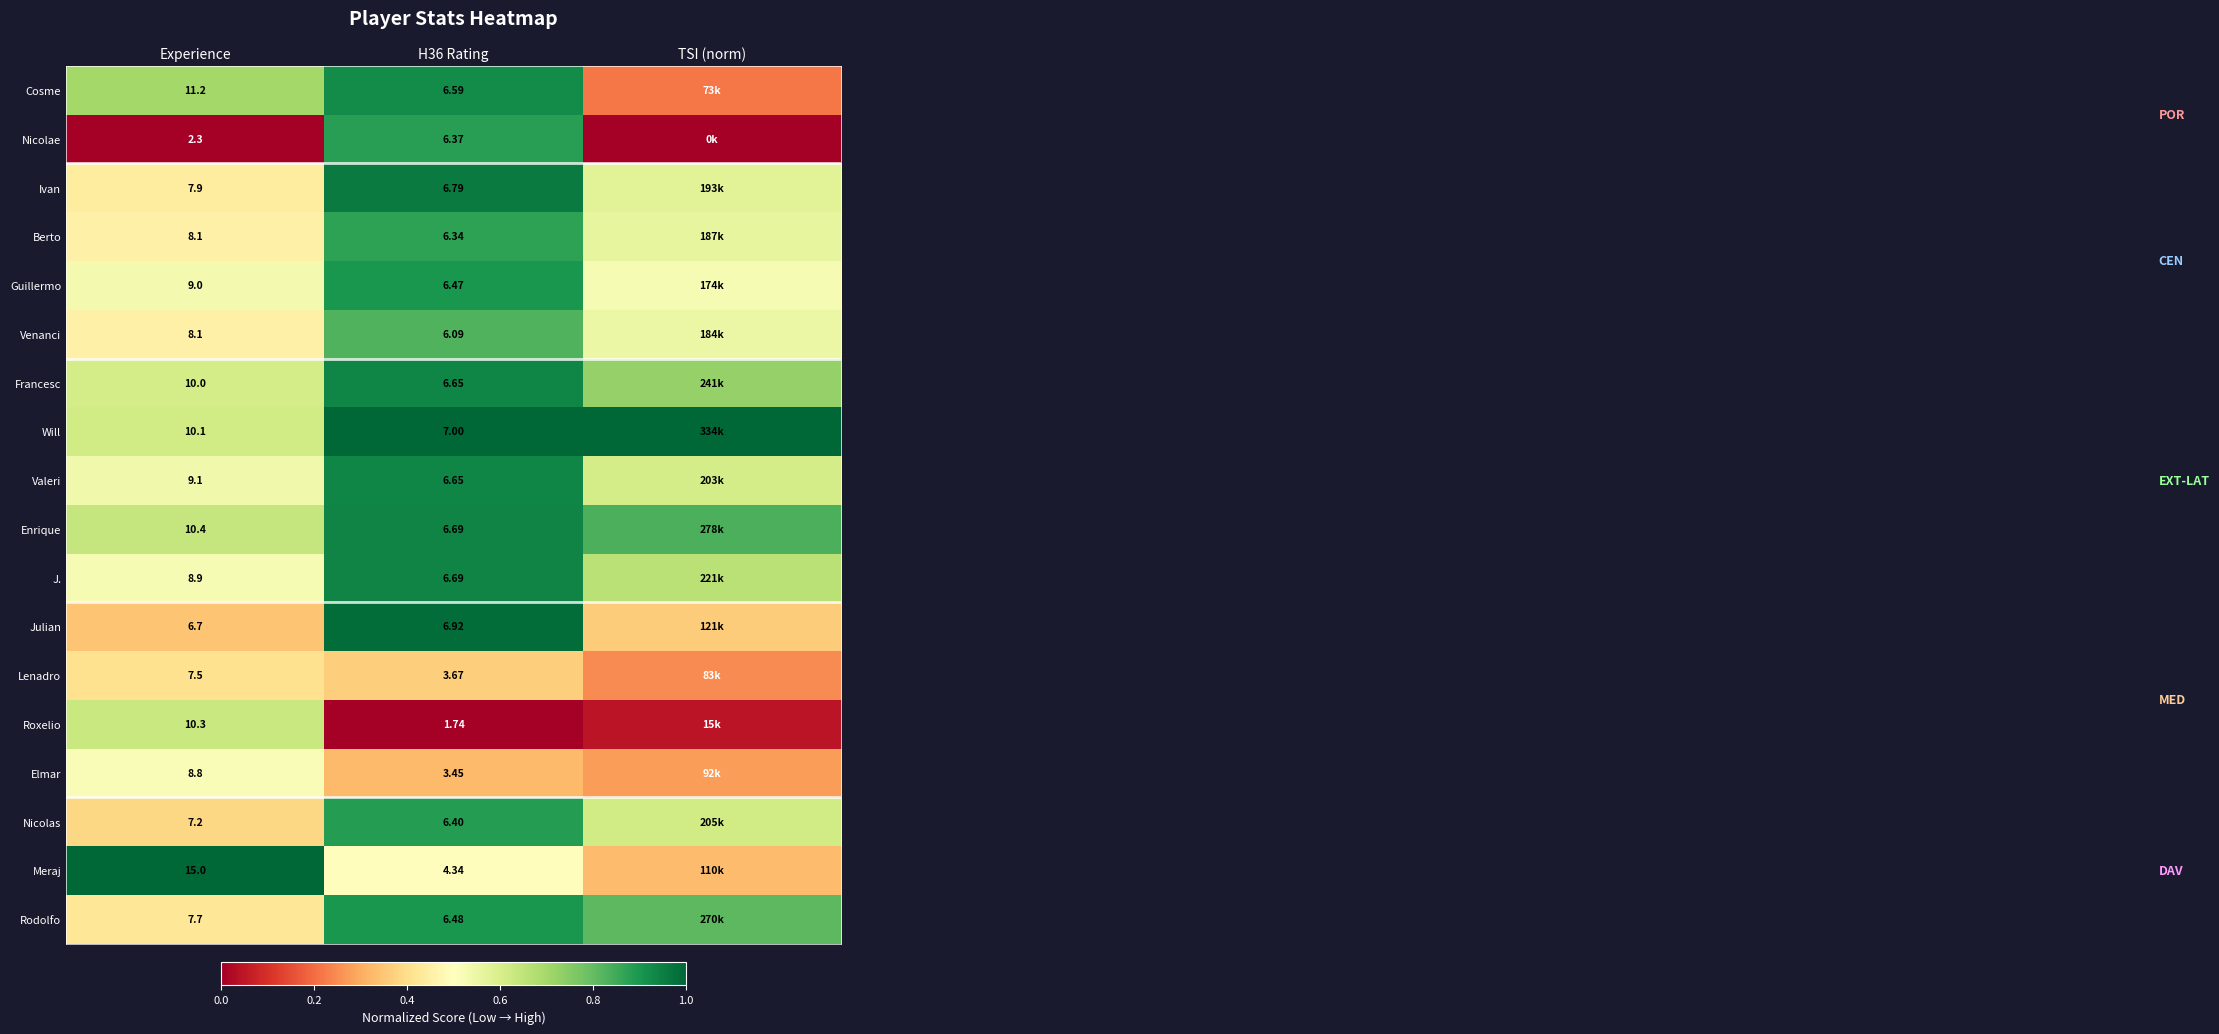

Between Experience and H36 Rating, which series saw the biggest shift?

Meraj